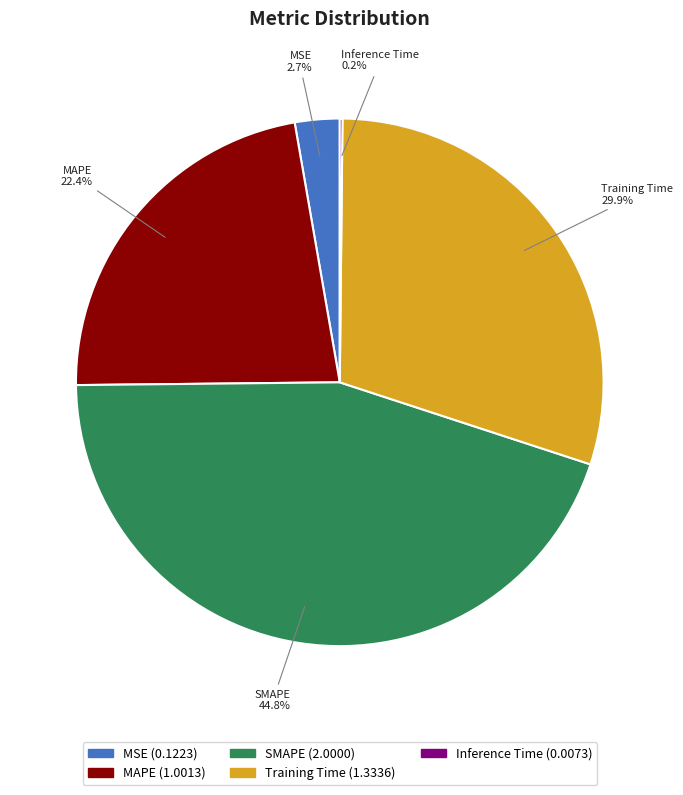

Approximately how many times larger is the value at Training Time compared to MAPE?

1.3